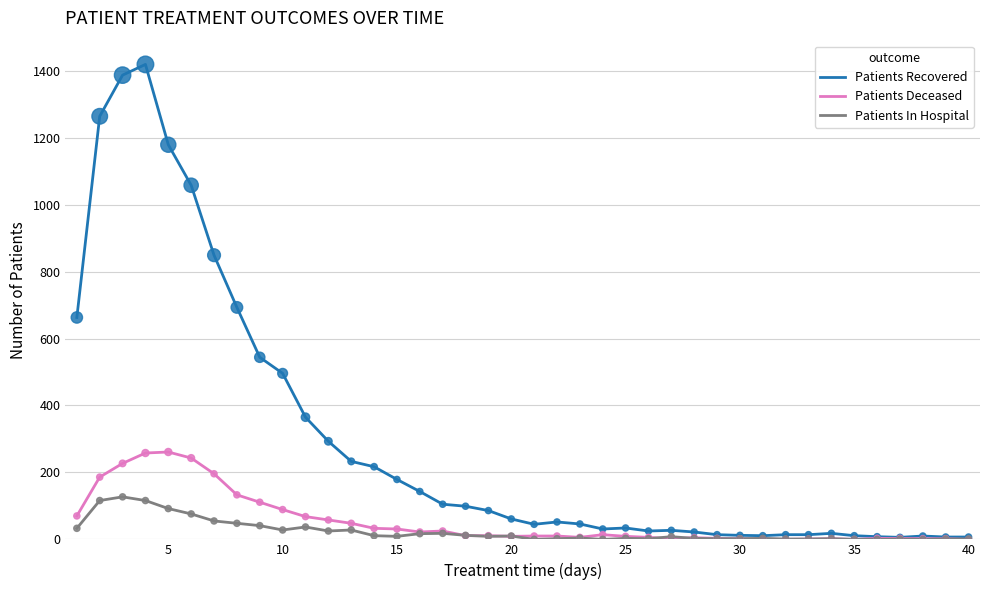

Which series has the largest total across all categories?

Patients Recovered